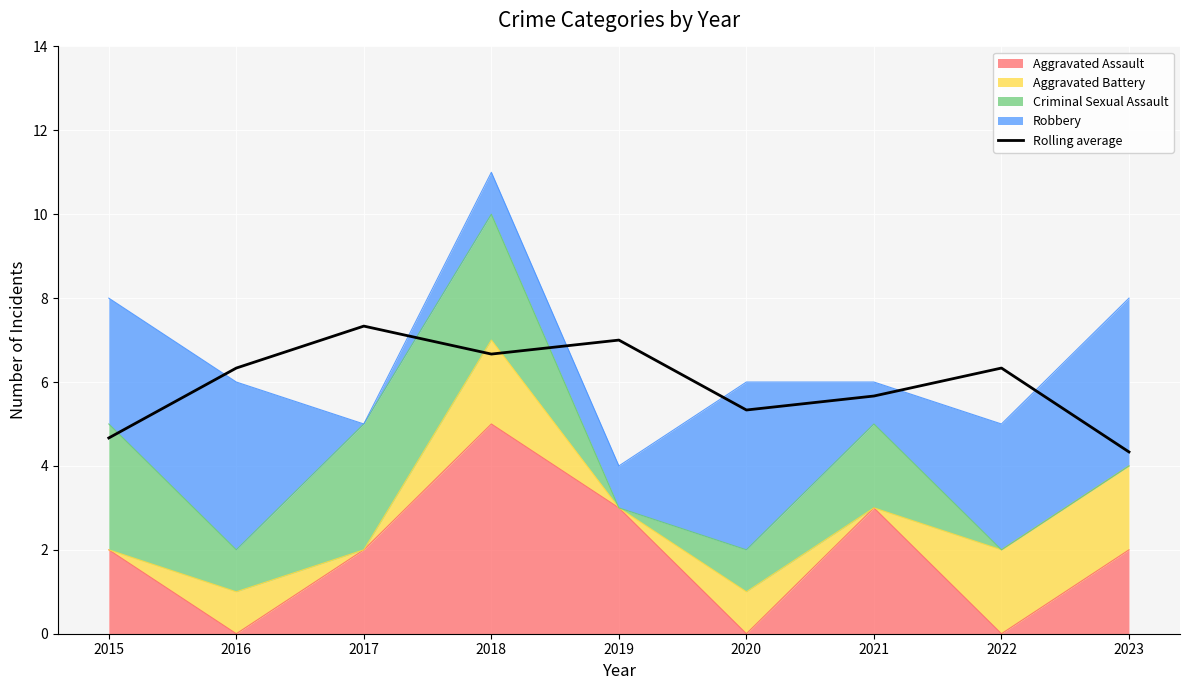

Reading left to right, list all the values displayed in this chart.

4.7	6.3	7.3	6.7	7.0	5.3	5.7	6.3	4.3